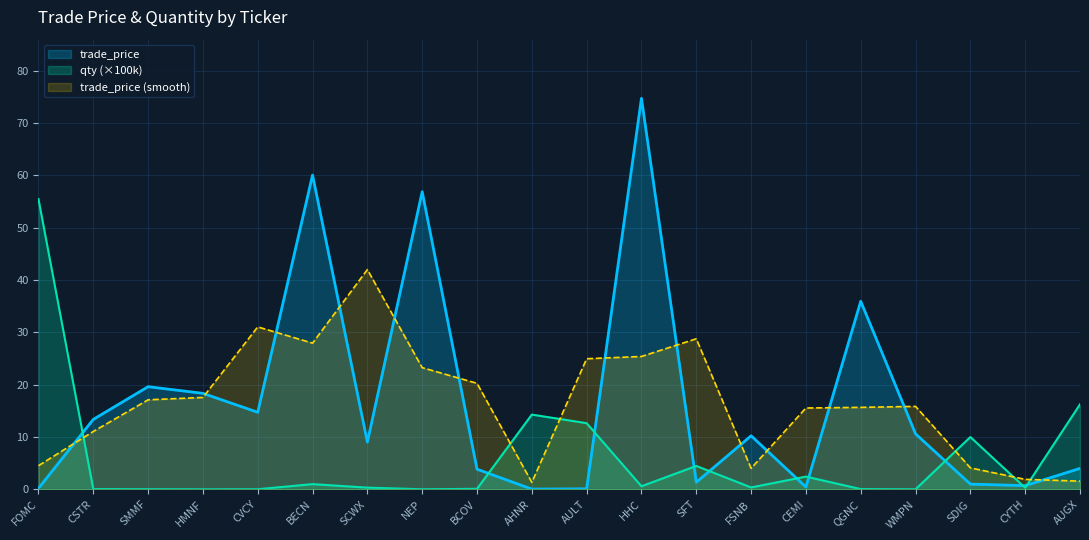

In qty, how many points are higher than both neighbors (excluding endpoints)?

5